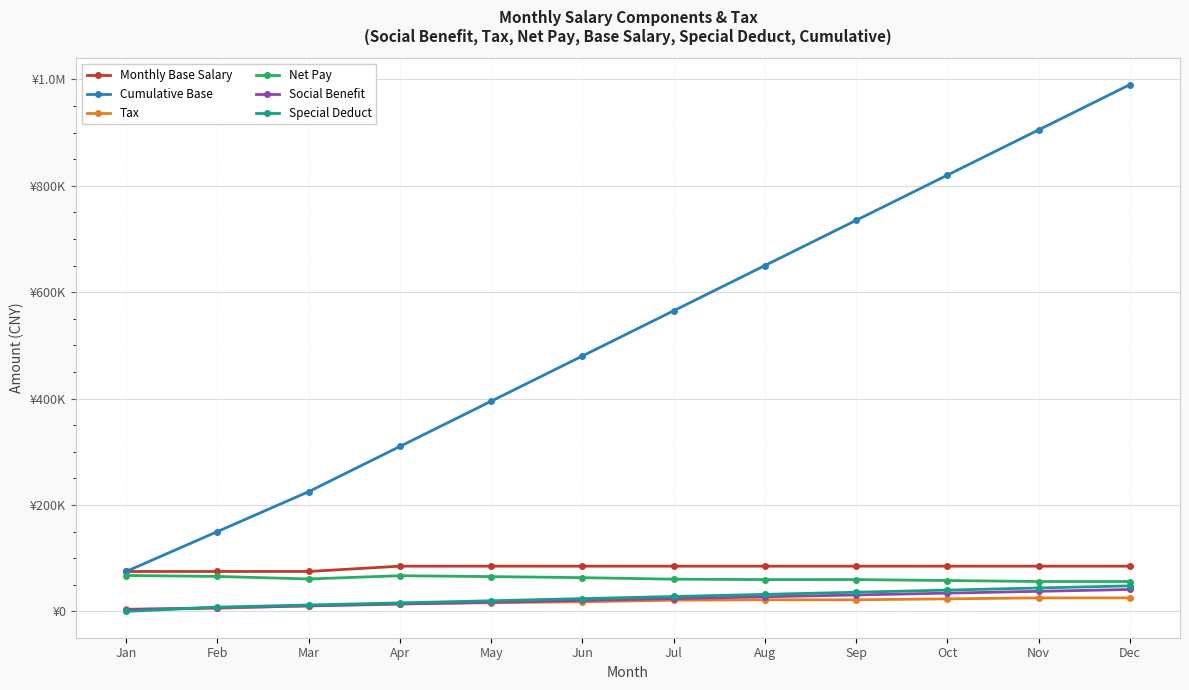

Between which two adjacent categories do Social Benefit and Special Deduct first intersect?

Jan and Feb